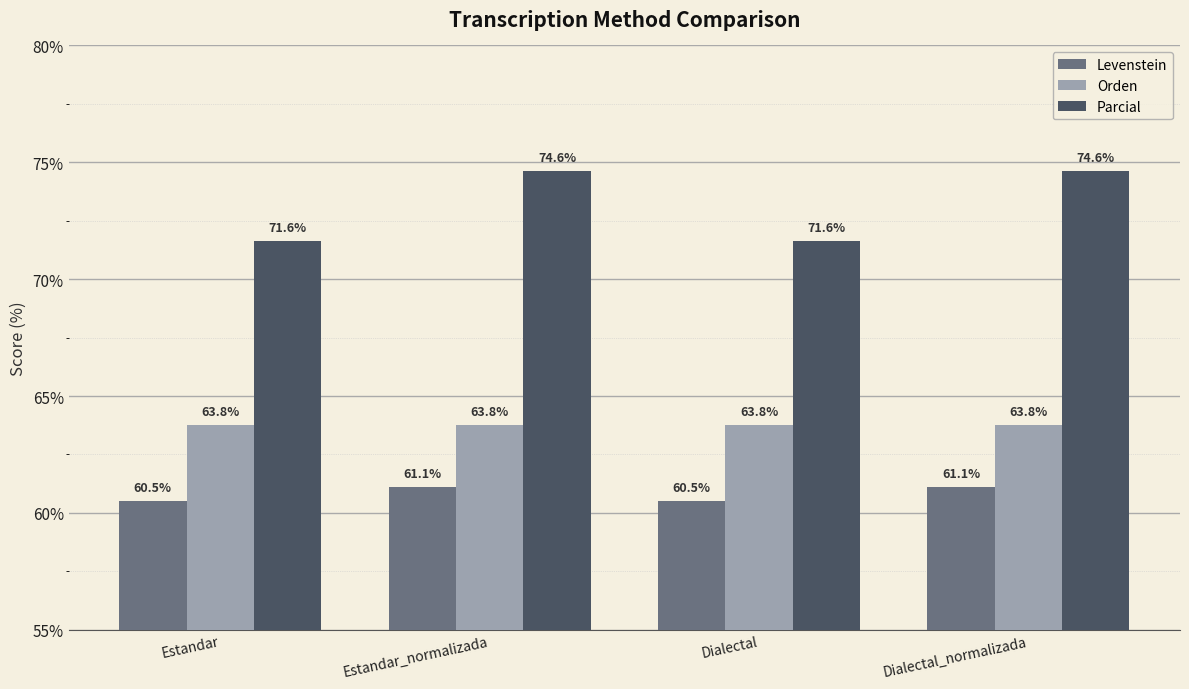

What is the highest value of the Levenstein series?

61.1